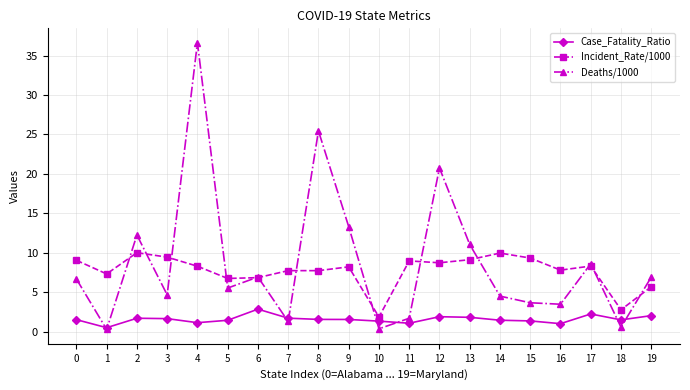

At which category is the sum across all series the highest?

4